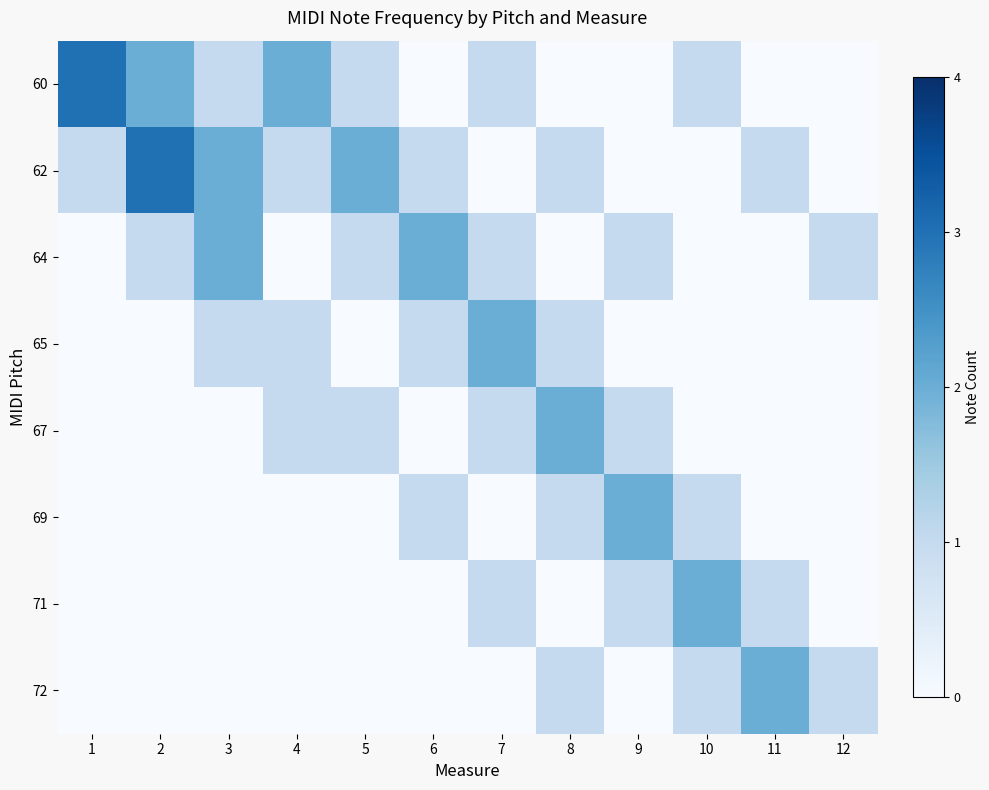

Count the number of categories in the chart.

12